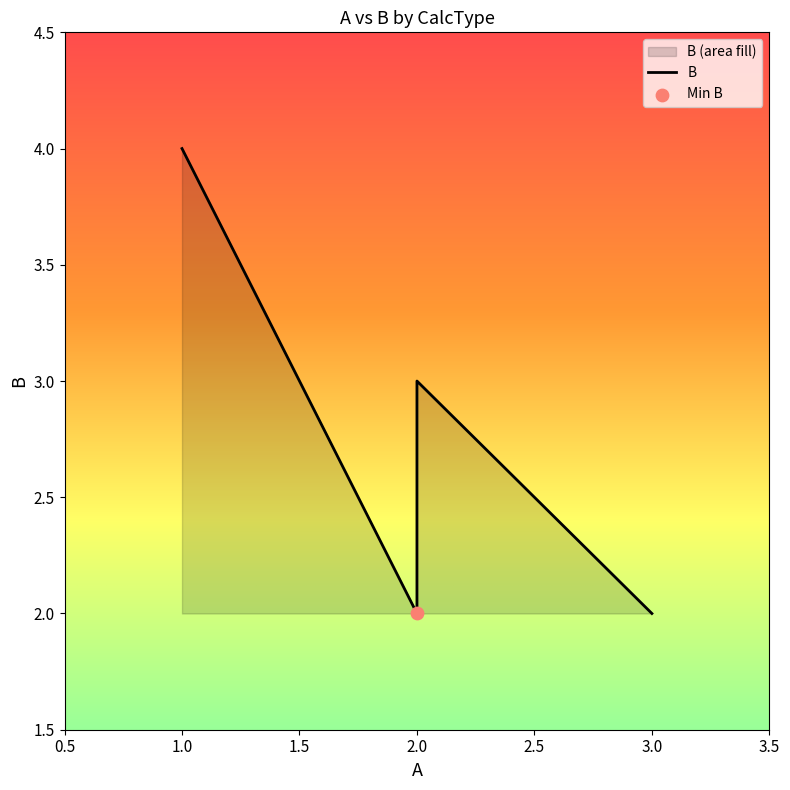

What is the change in value from Add to Mul?

-1